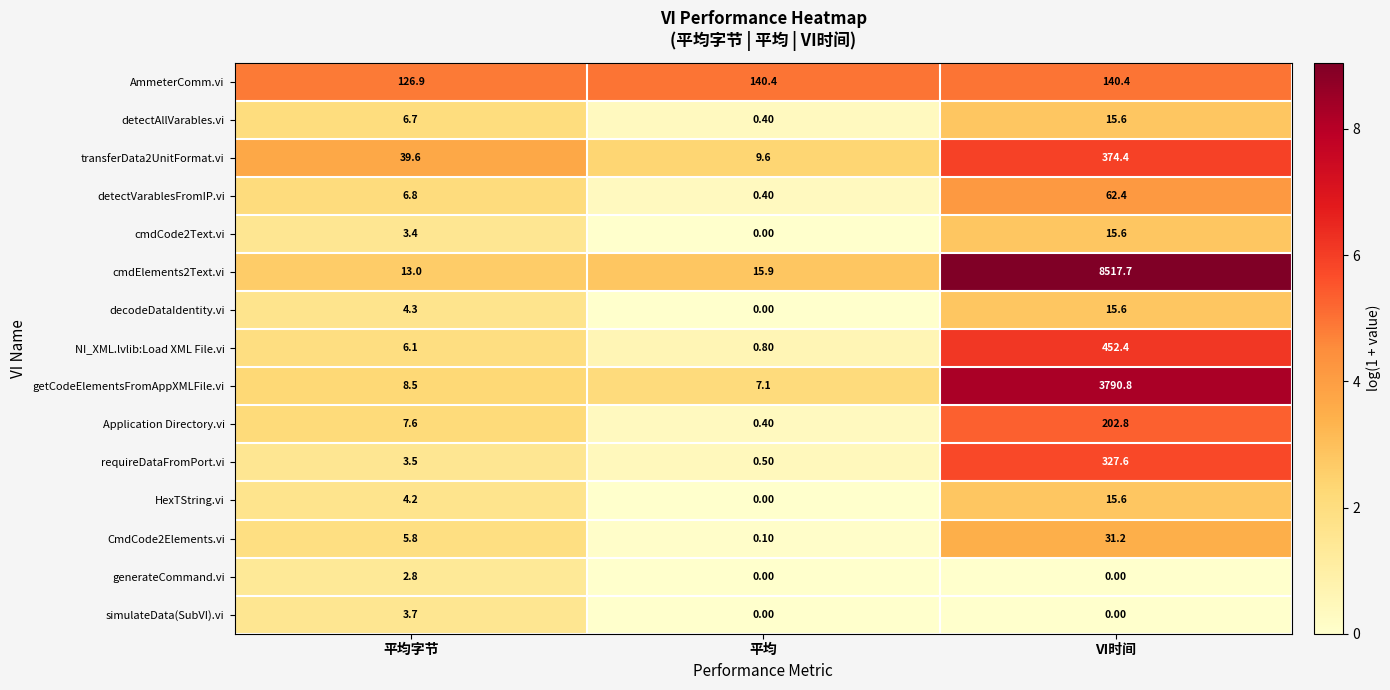

At which label does CmdCode2Elements.vi first exceed 5?

平均字节